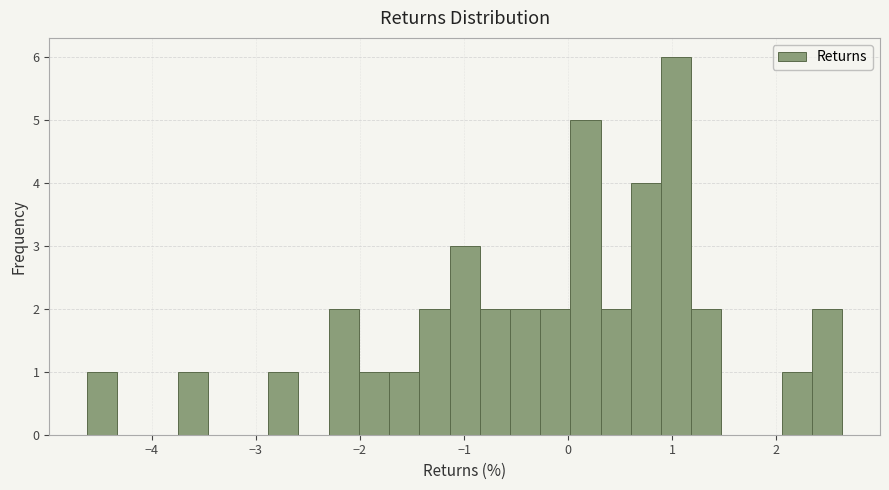

Read against the x-axis, roughly where is the centre of the tallest bar?

1.0